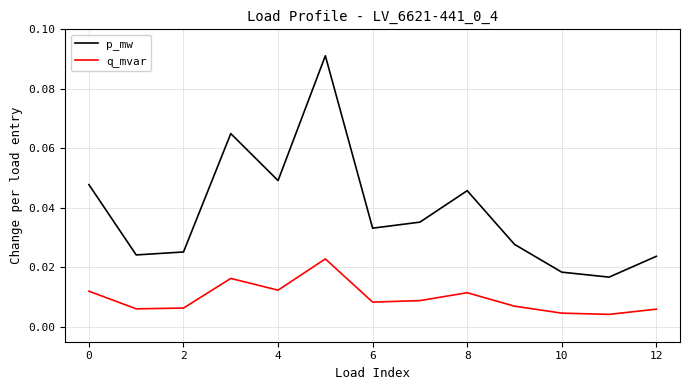

Which series has the largest total across all categories?

p_mw